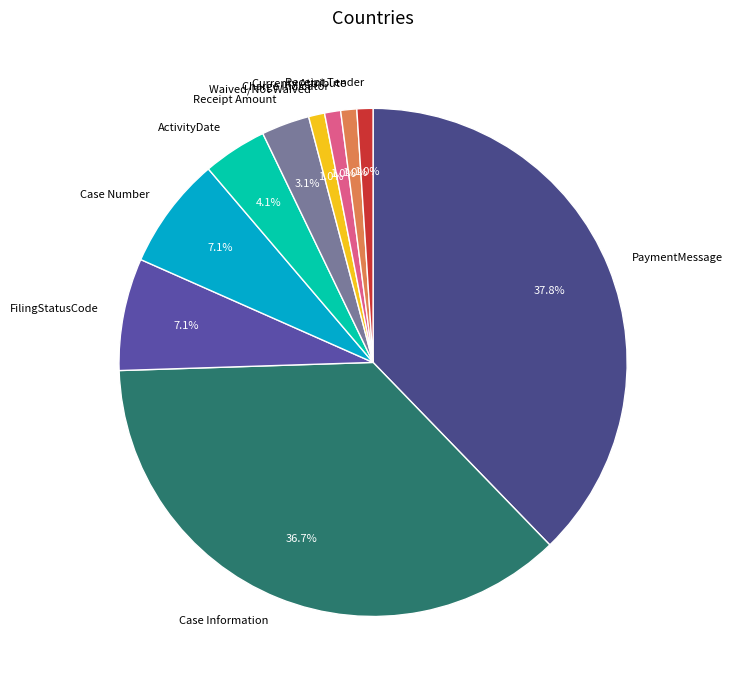

Does any single category account for the majority?

No